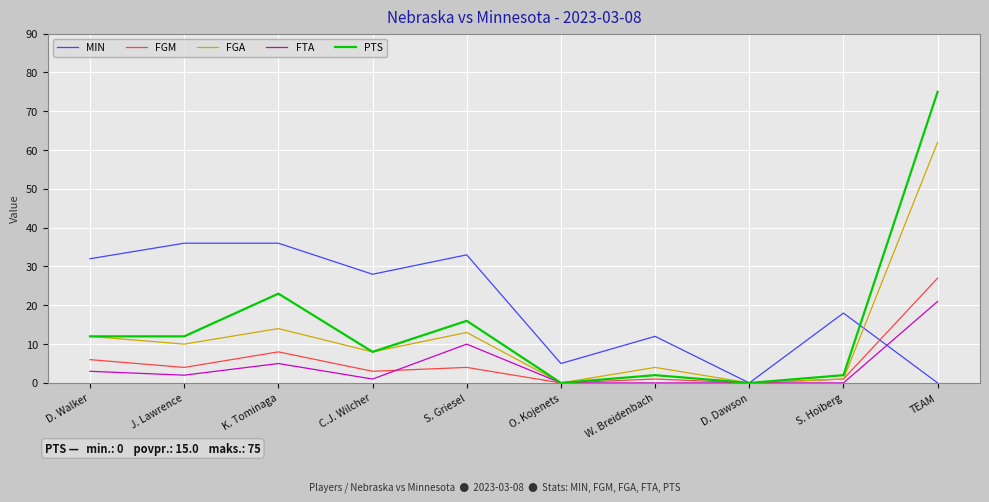

The value of FGA at J. Lawrence is 2. True or false?

False